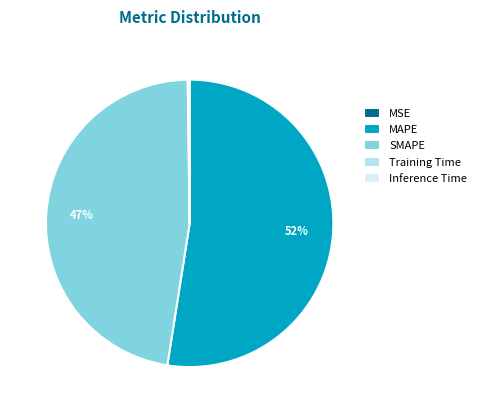

To the nearest percent, what is the average slice percentage?

20%